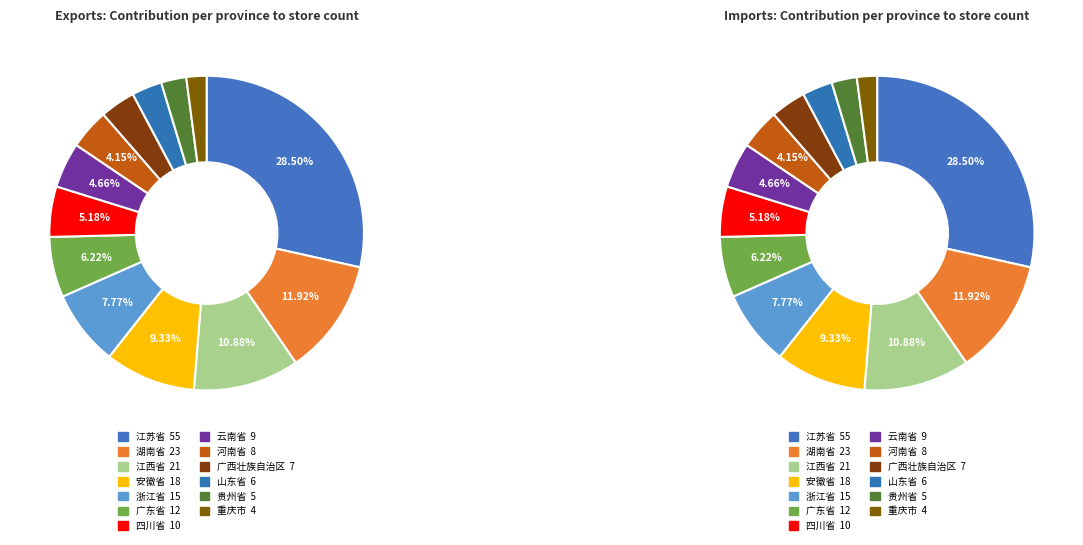

True or false: 贵州省 accounts for 3% of the total.

True